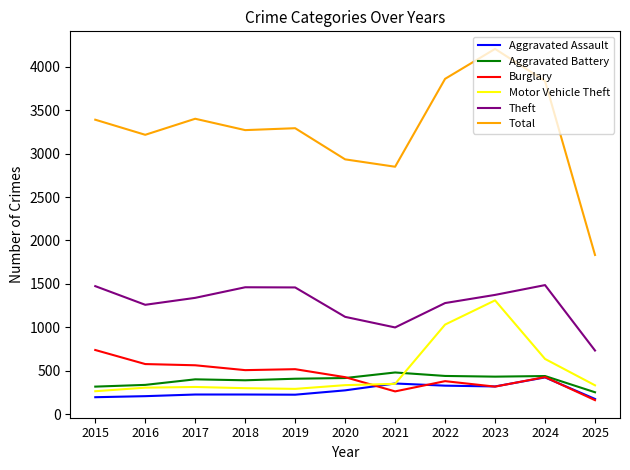

After their last crossing, which series has the higher values: Motor Vehicle Theft or Burglary?

Motor Vehicle Theft